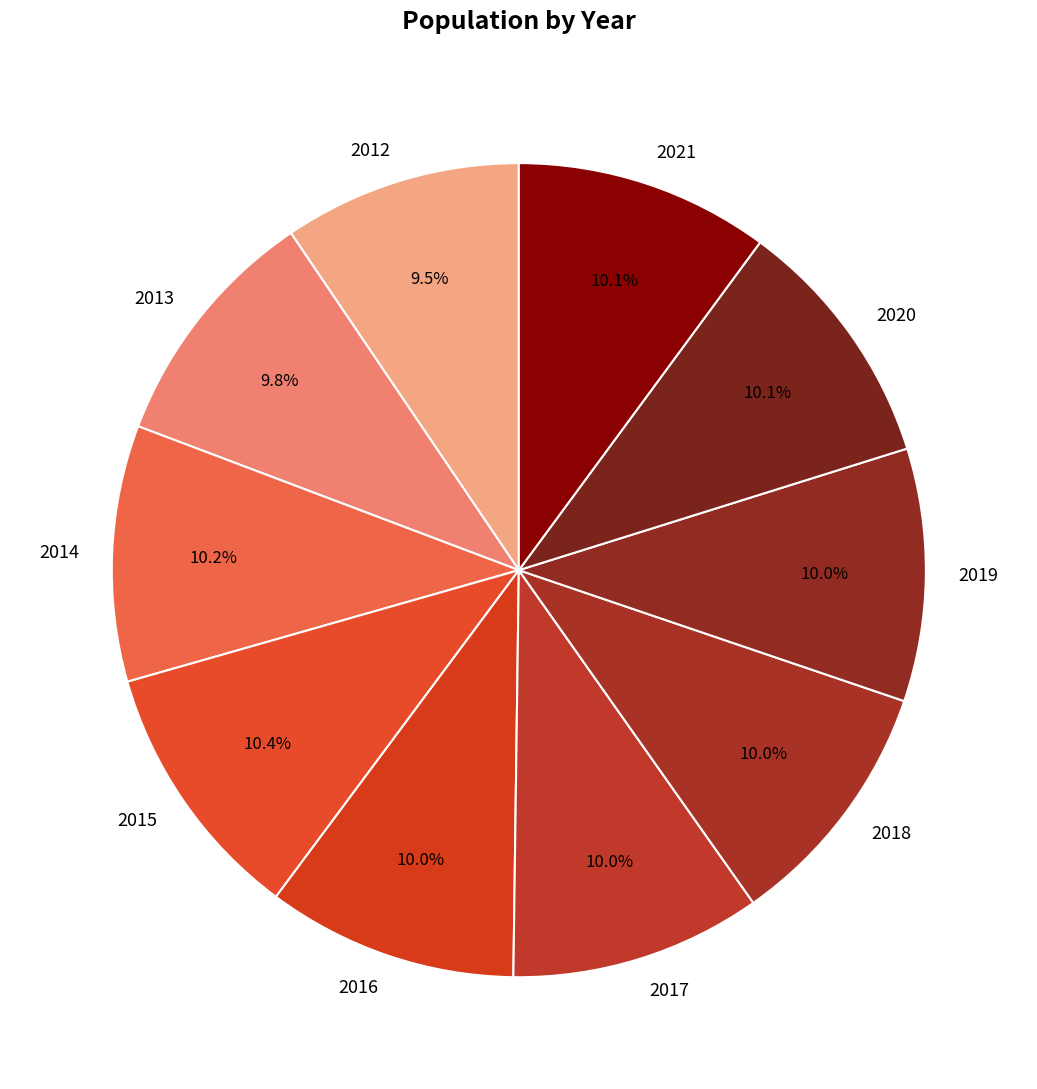

Approximately how many times larger is the value at 2013 compared to 2012?

1.0